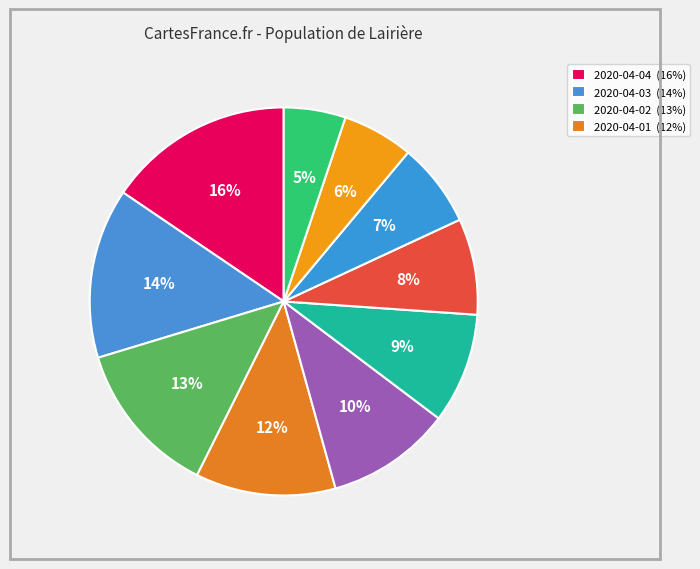

How many slices are in this pie chart?

10